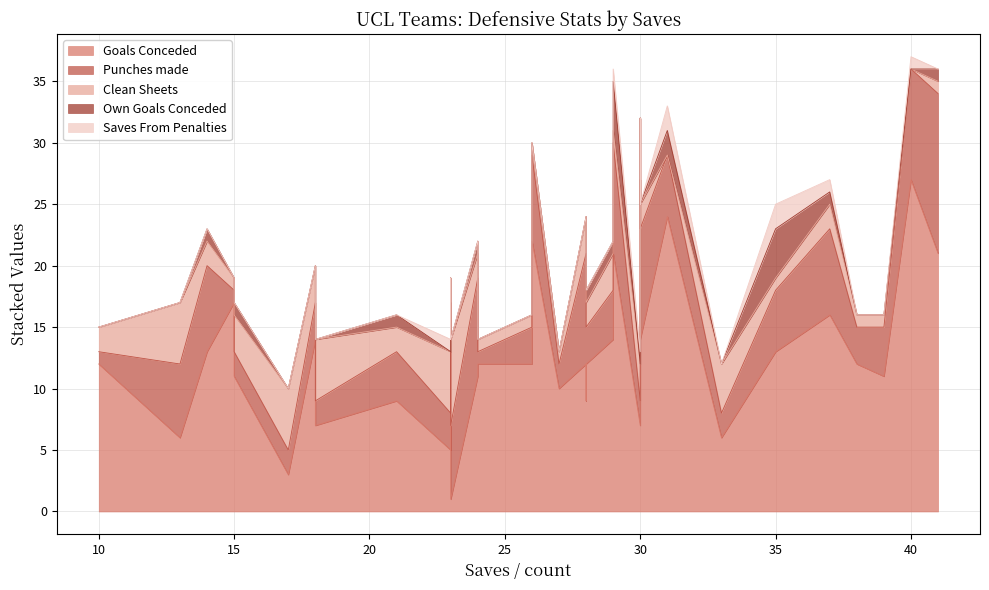

Count the Own Goals Conceded values in the range 0 to 1.

33